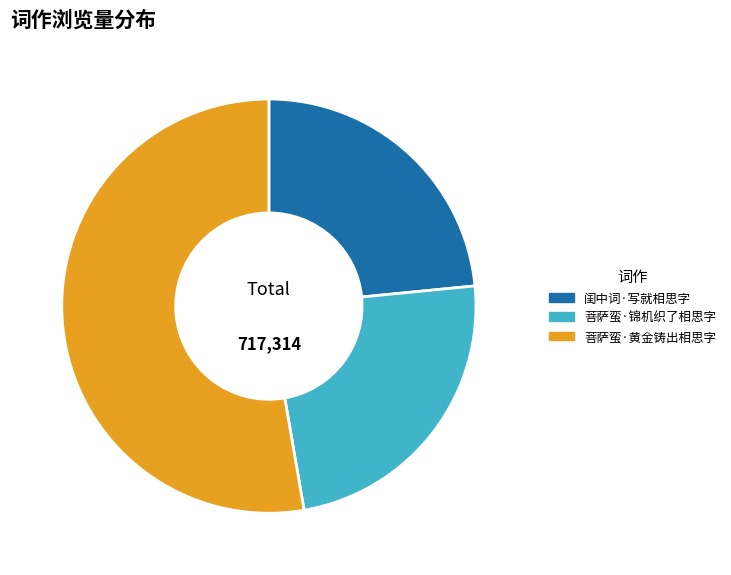

Which slice is the largest?

菩萨蛮·黄金铸出相思字